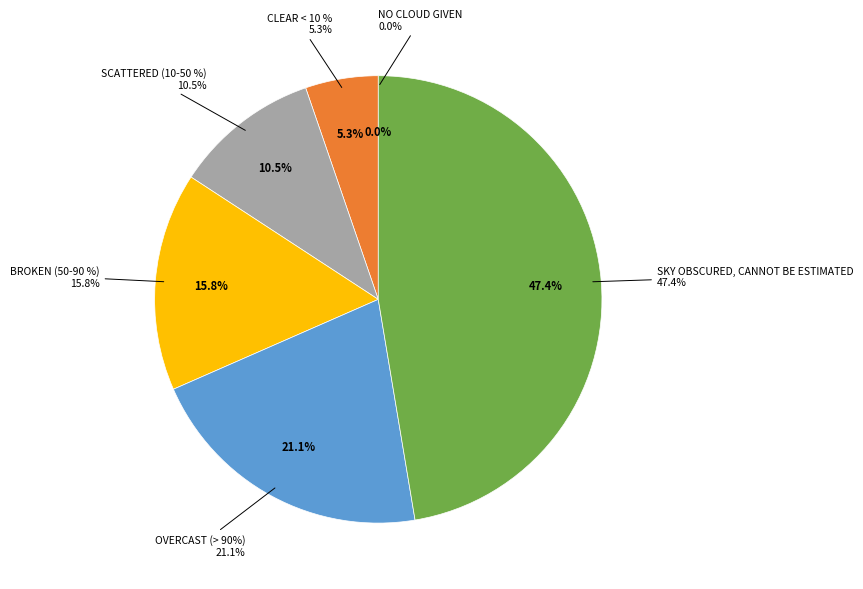

True or false: NO CLOUD GIVEN accounts for 1% of the total.

False